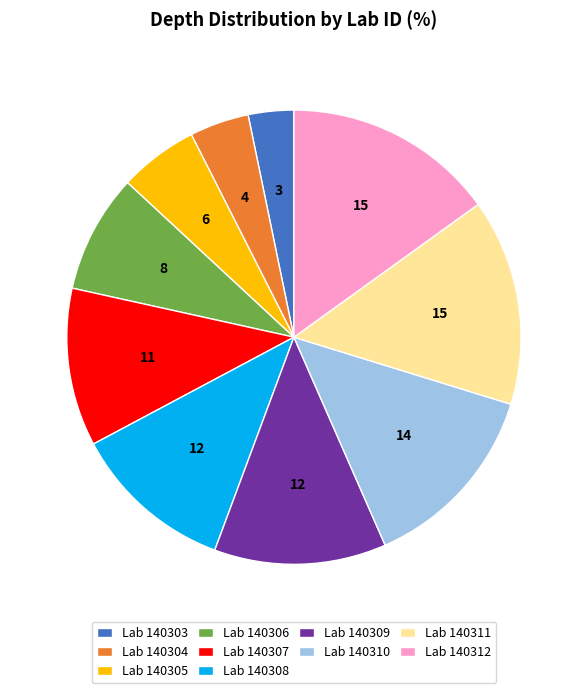

Combined, do Lab 140306 and Lab 140309 account for over 50%?

No